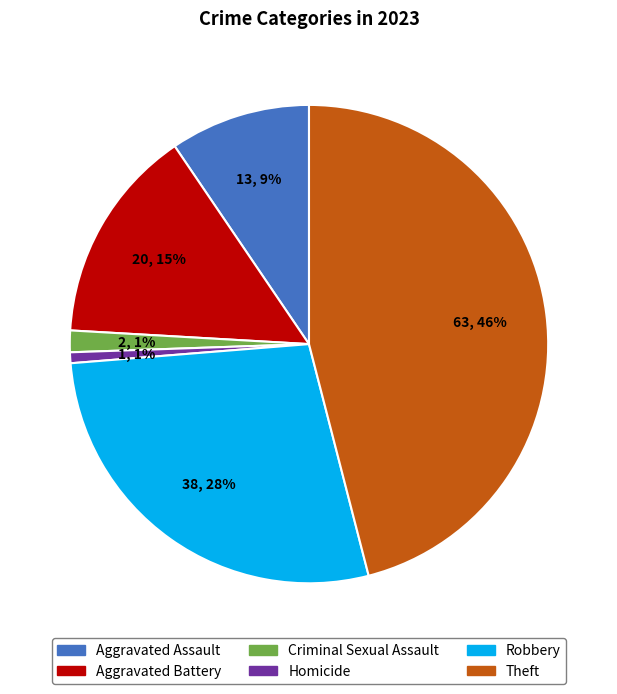

To the nearest percent, what portion does Aggravated Assault represent?

9%